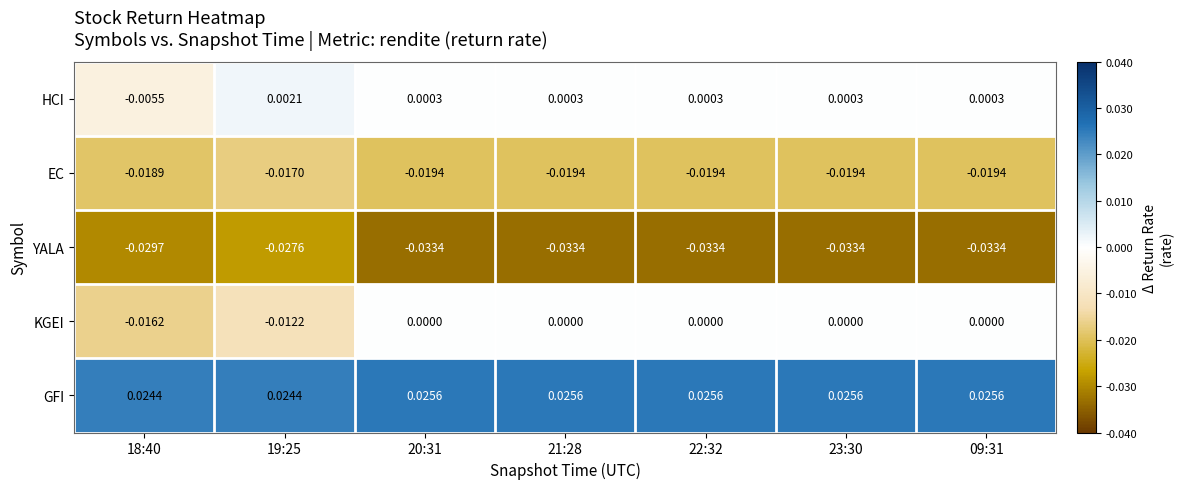

Rank the series at 23:30 from lowest to highest value.

YALA, EC, KGEI, HCI, GFI